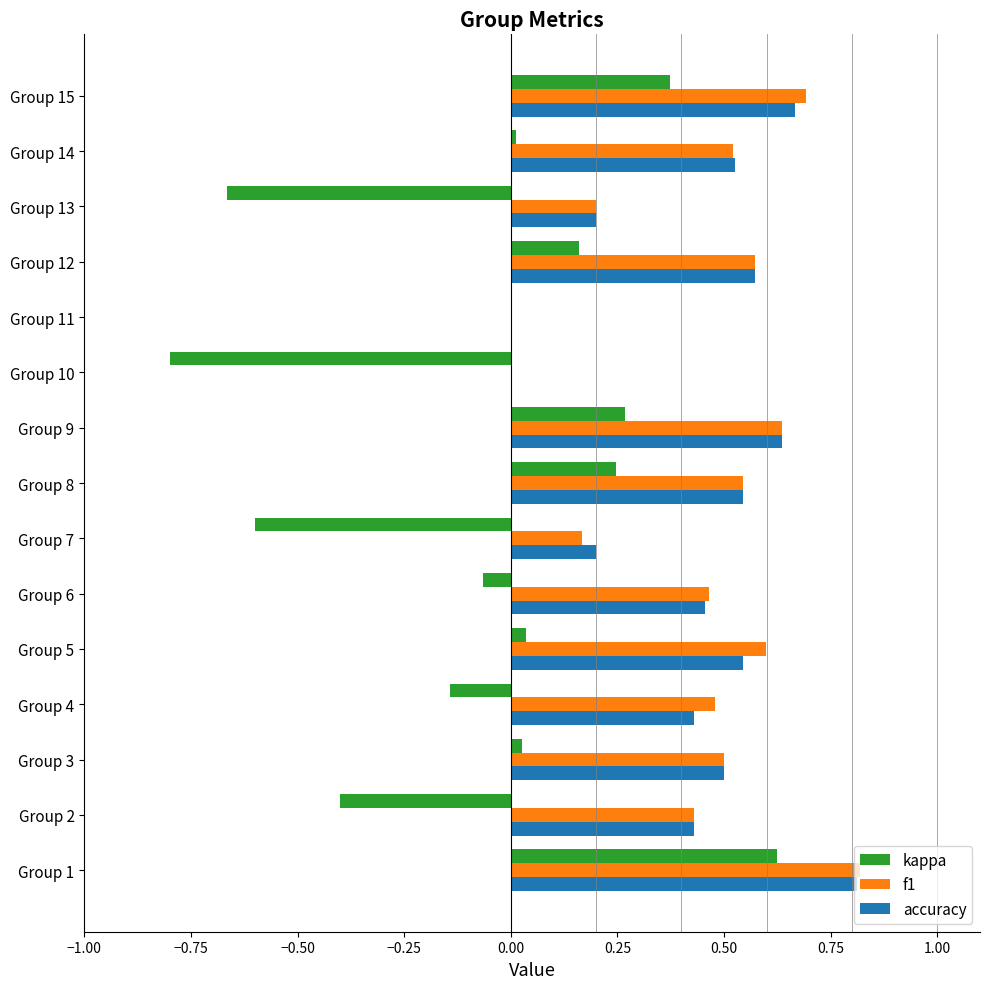

What is the sum of the accuracy values at Group 1 and Group 8?

1.4